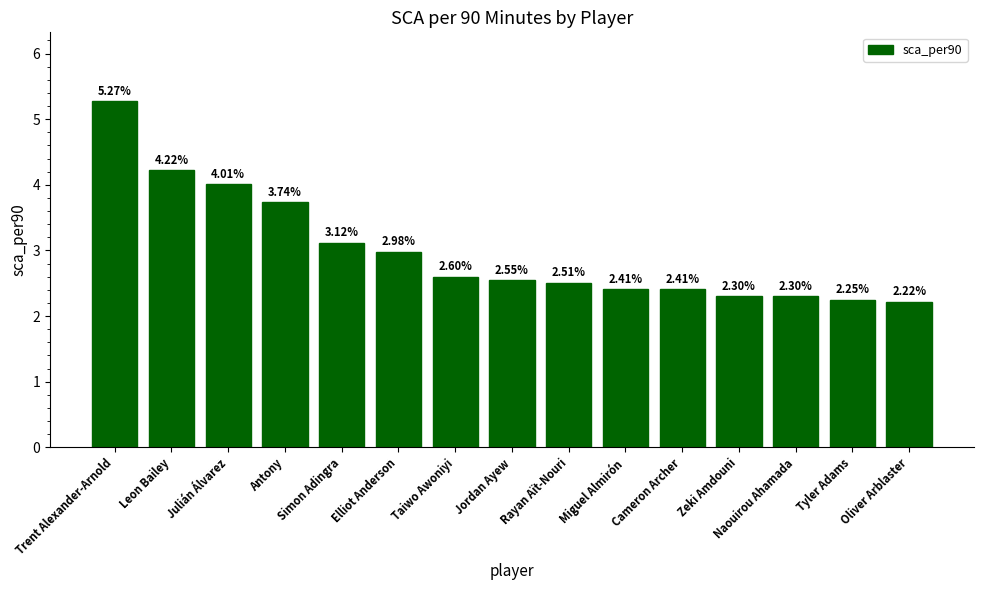

At which category does the chart reach its peak across all series?

Trent Alexander-Arnold